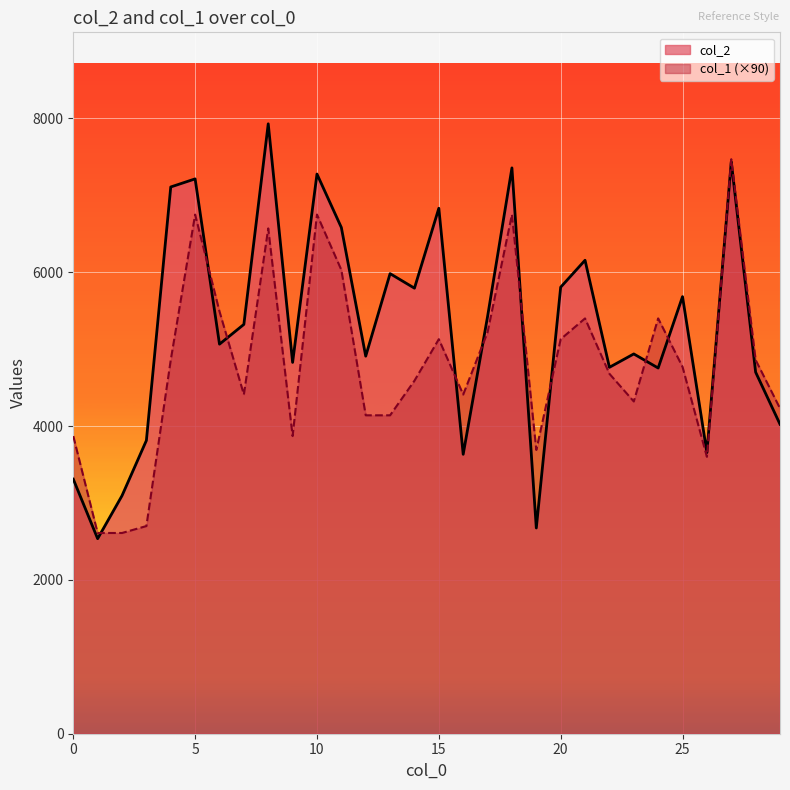

Is it true that col_1 equals 11862 at 5?

False